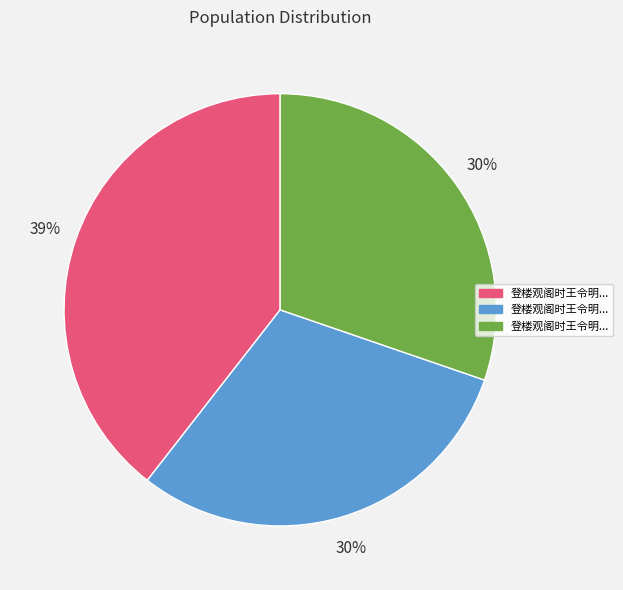

Does any single category account for the majority?

No